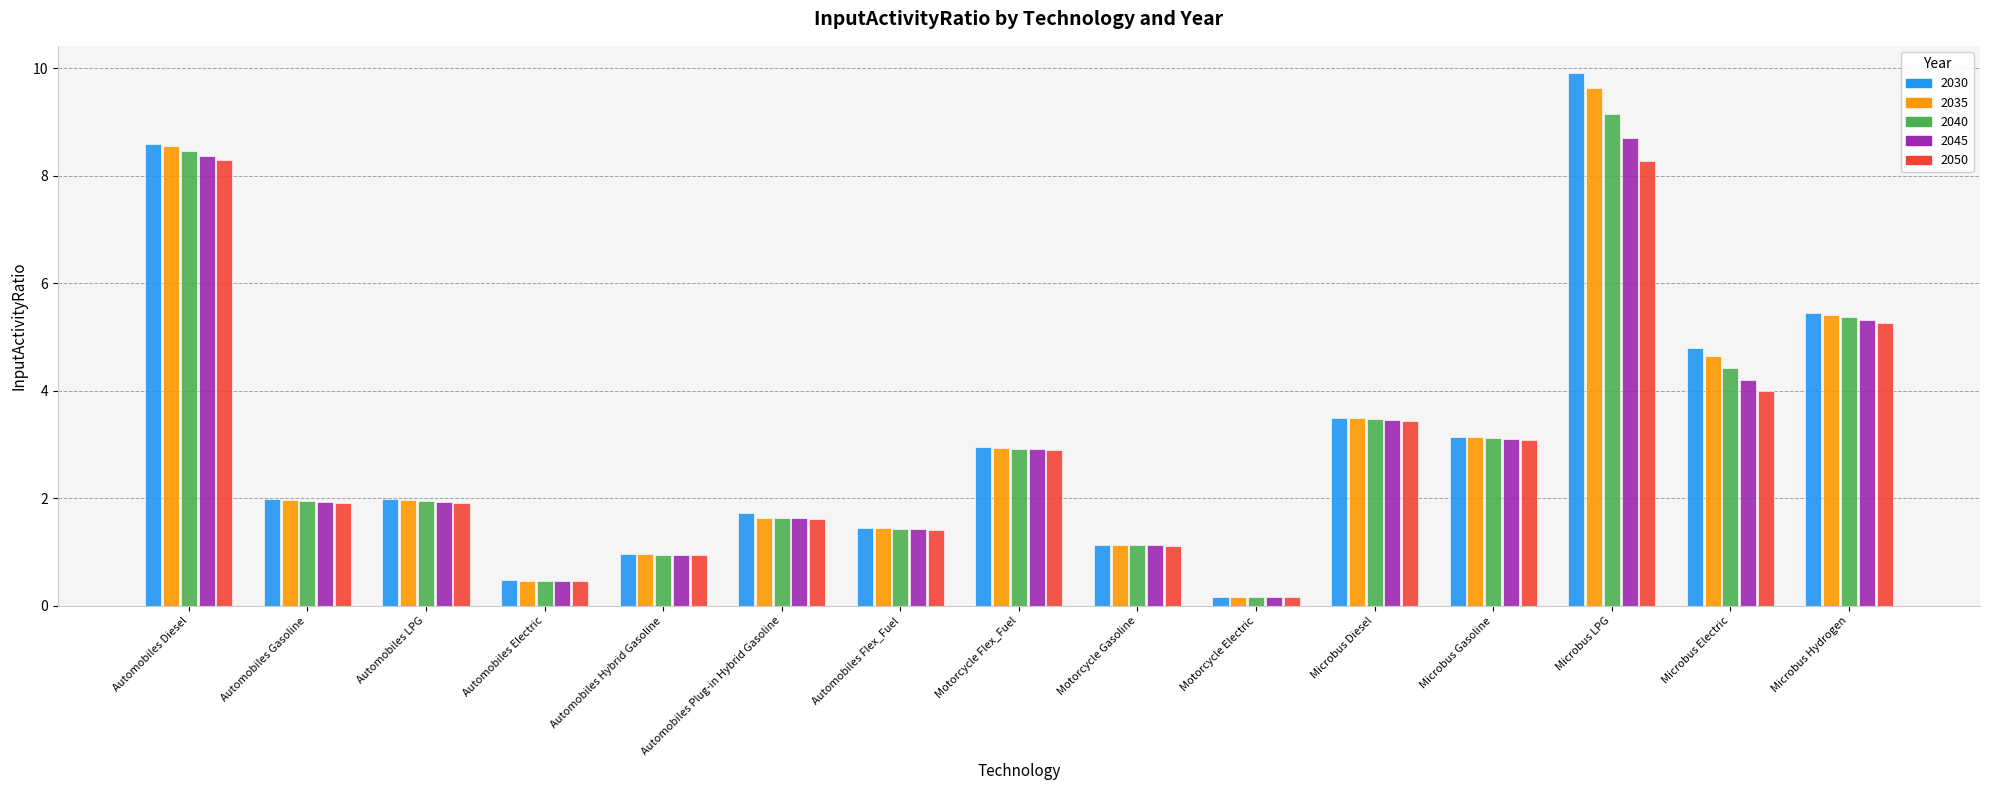

Between Automobiles Plug-in Hybrid Gasoline and Microbus Electric, which series saw the biggest shift?

2030